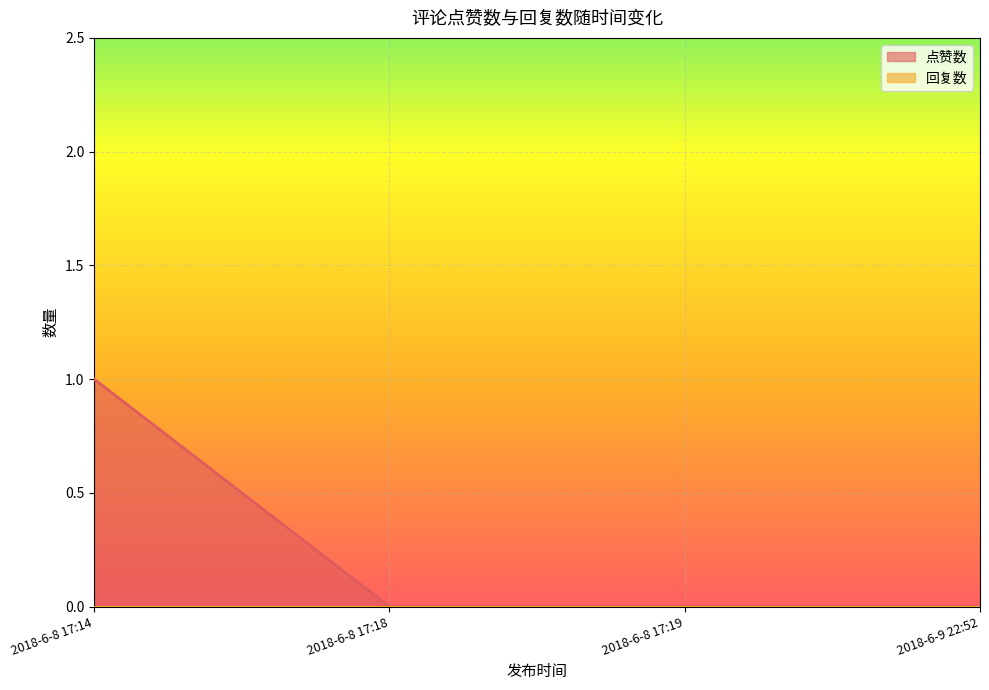

The value at 2018-6-9 22:52 is 0. True or false?

True